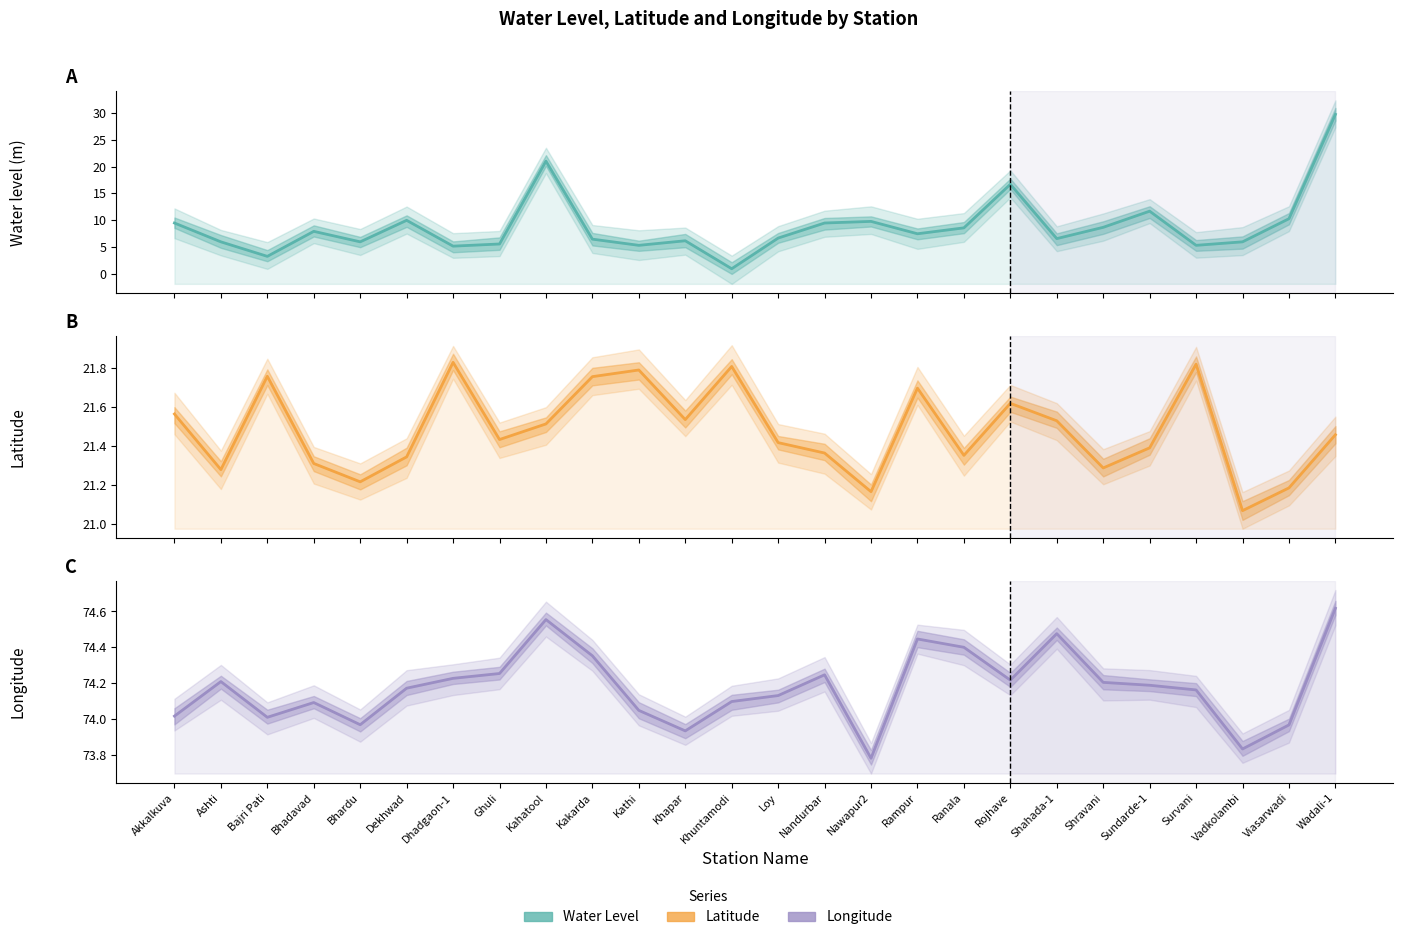

List the series in order of their overall mean, lowest first.

water_level (in m), lat, long